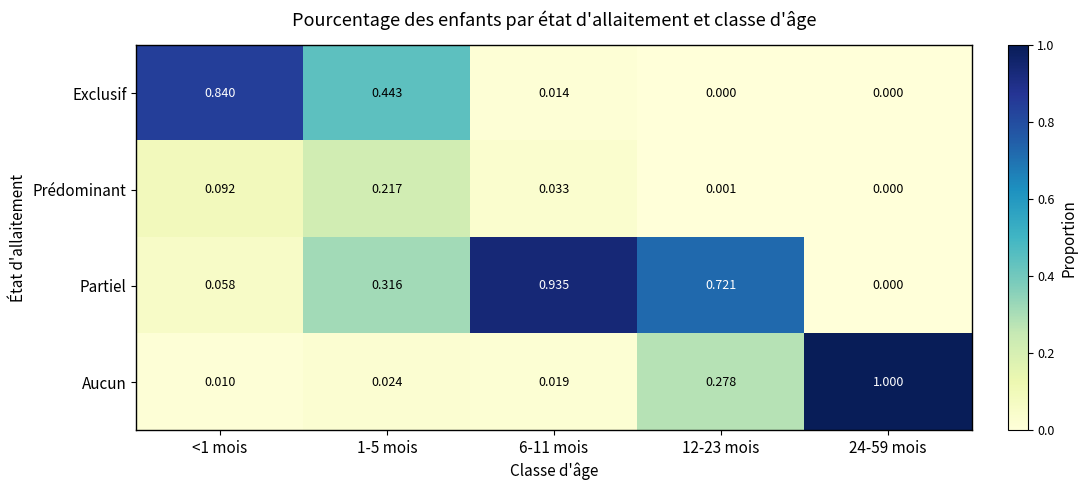

At which category does the chart reach its peak across all series?

24-59 mois